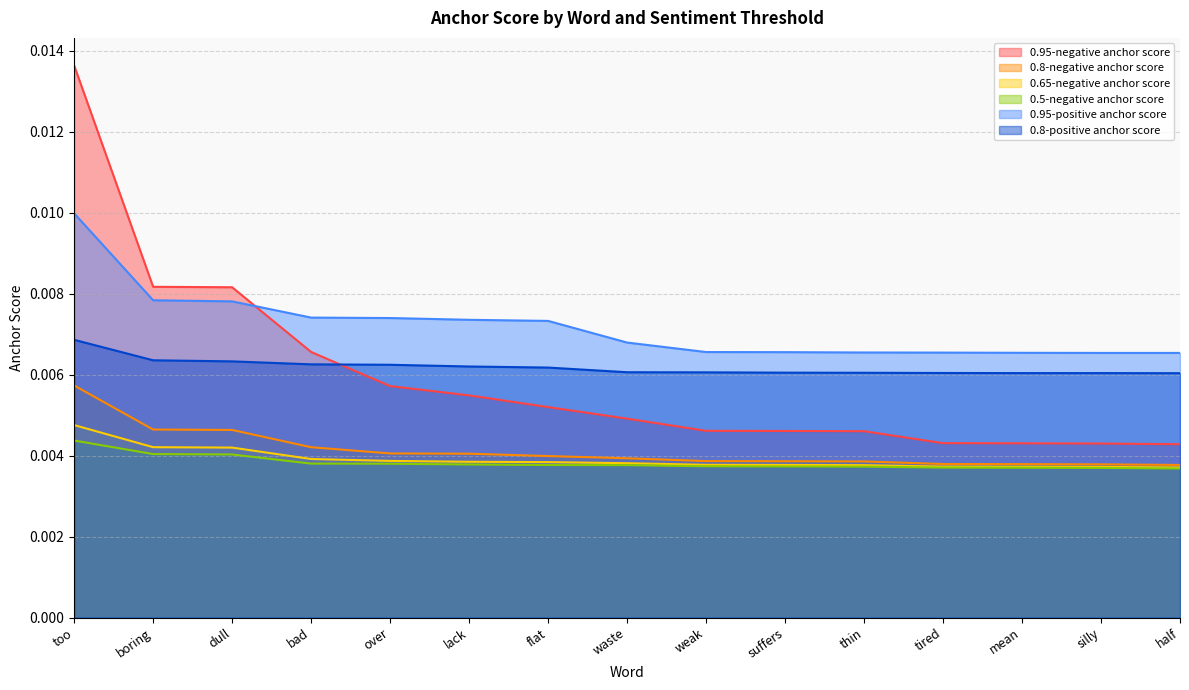

Where do 0.95-negative anchor score and 0.8-positive anchor score first cross each other?

bad and over